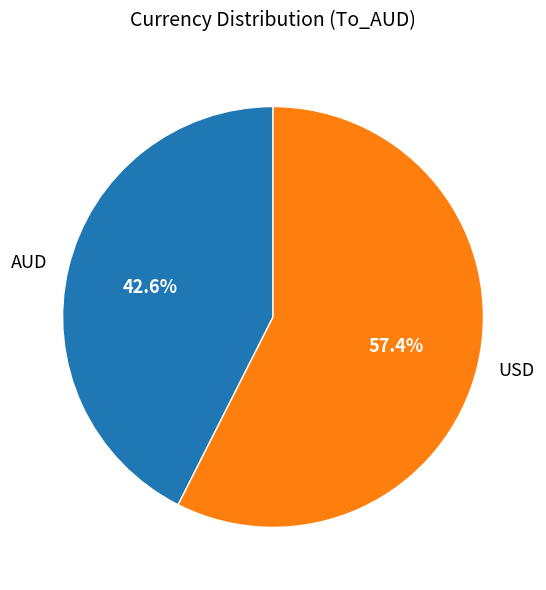

The AUD slice represents 43% of the pie. True or false?

True